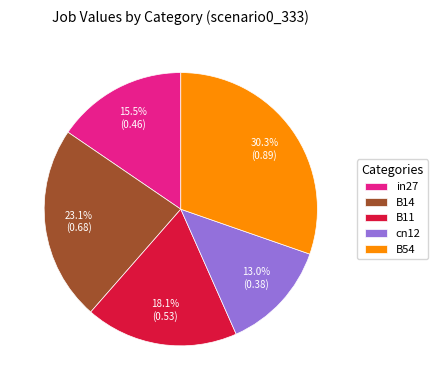

True or false: B11 accounts for 18% of the total.

True